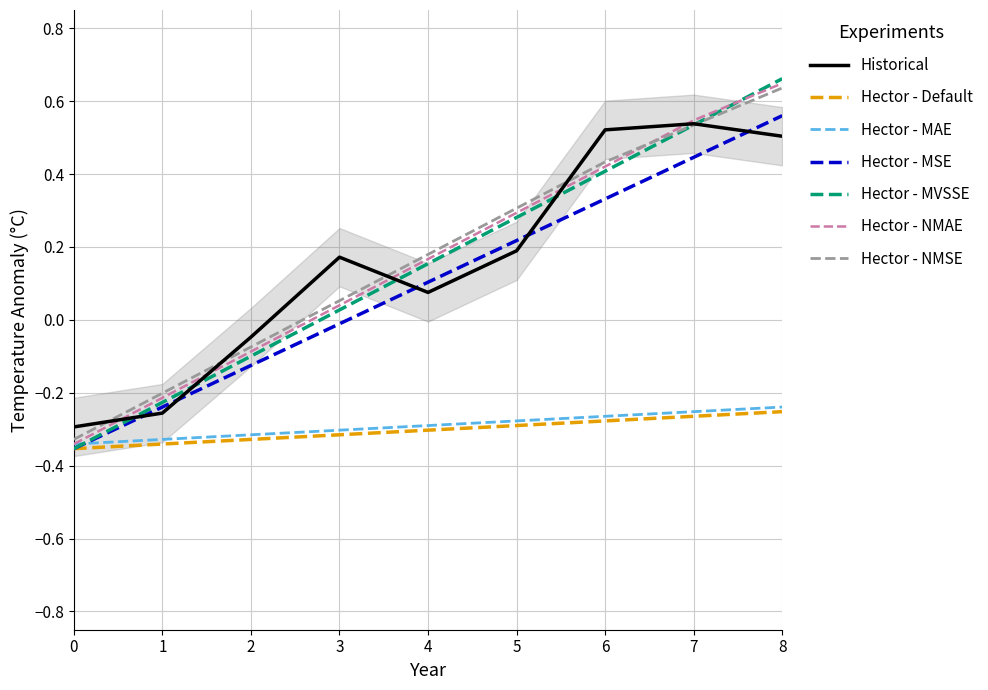

Is the value of Hector - MVSSE at 4 greater than the value of Hector - Default at 1?

Yes